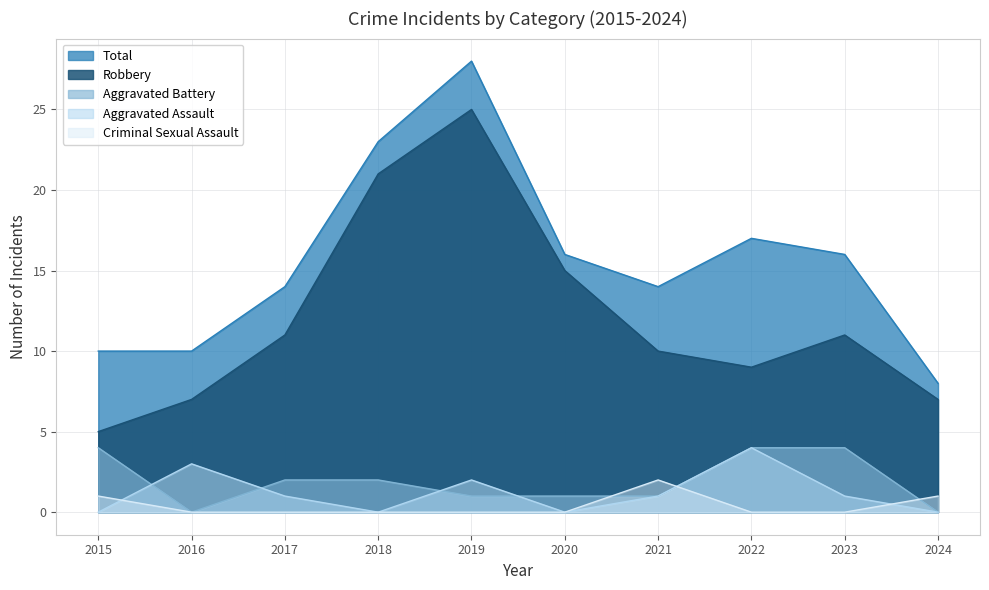

True or false: Criminal Sexual Assault and Robbery cross at least once.

False